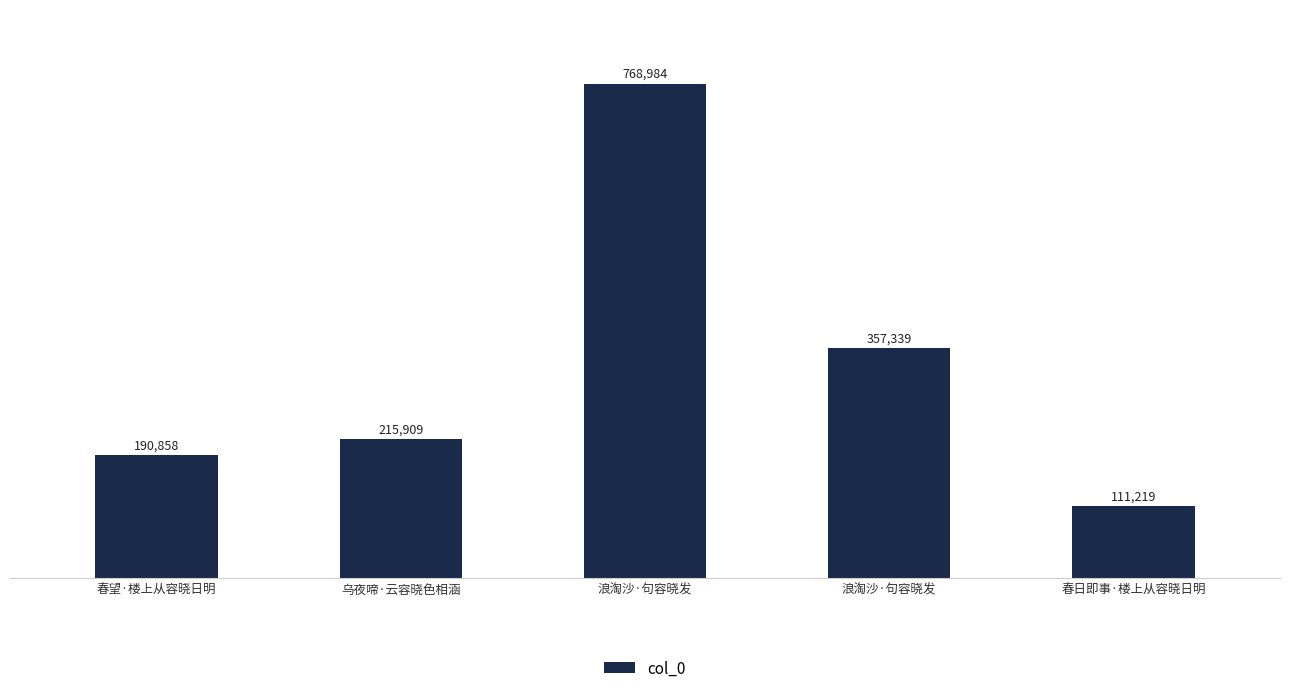

Rank the categories by value from lowest to highest.

春日即事·楼上从容晓日明, 春望·楼上从容晓日明, 乌夜啼·云容晓色相涵, 浪淘沙·句容晓发, 浪淘沙·句容晓发